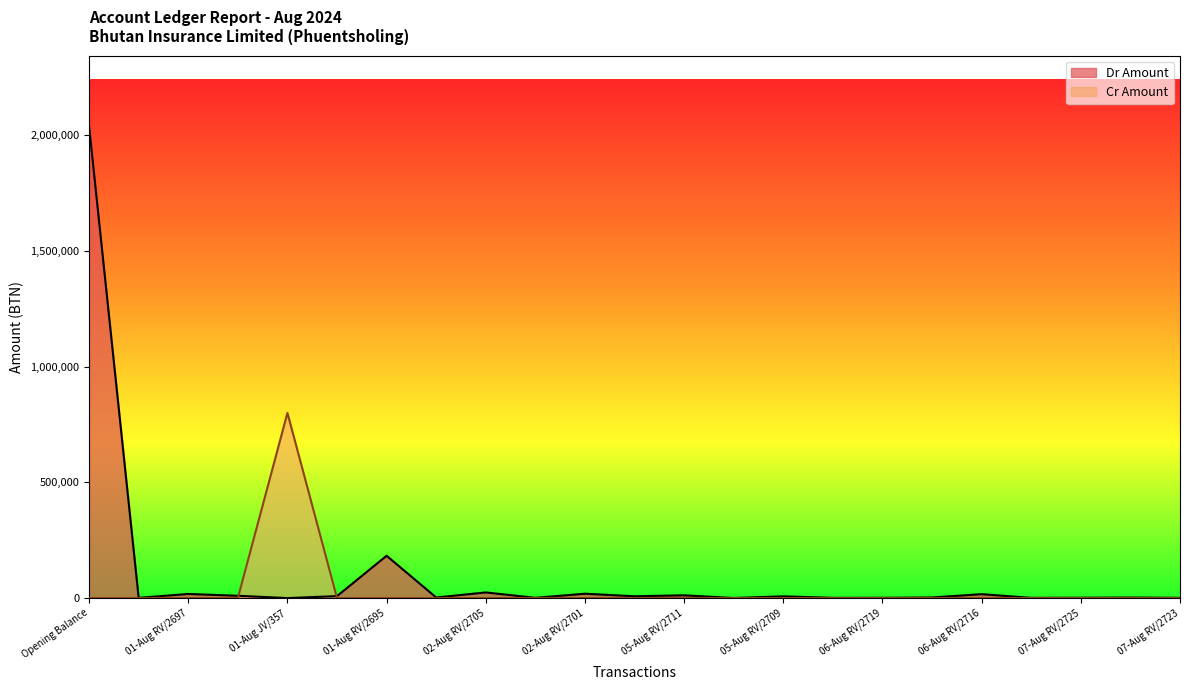

Which series has the widest spread of values?

Dr Amount